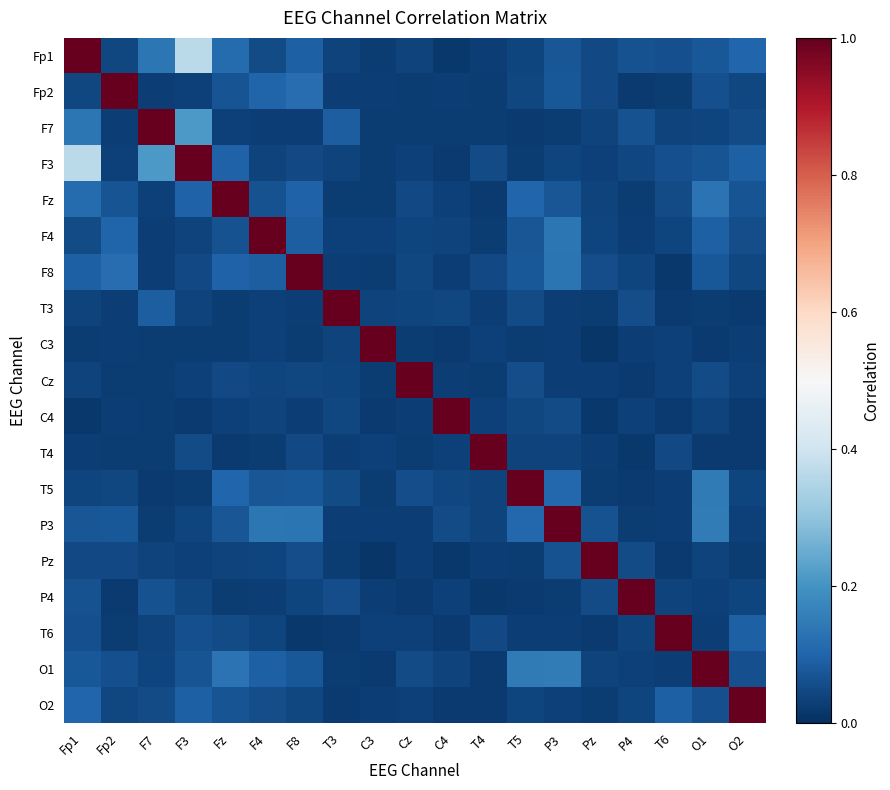

Which category has the highest value across all series?

Fp1